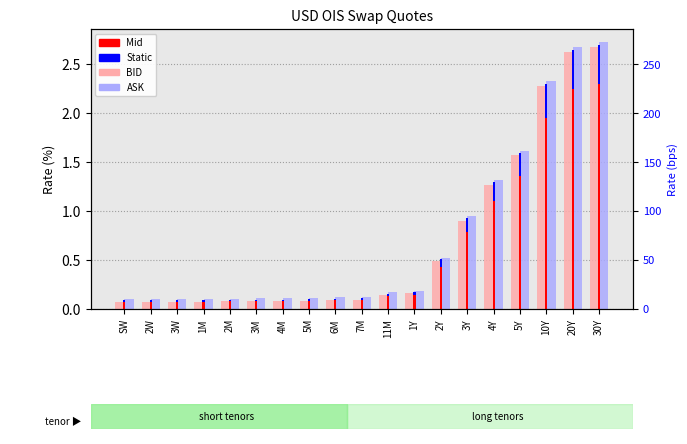

Reading left to right, what are all the values shown in this chart?

BID: 0.1	0.1	0.1	0.1	0.1	0.1	0.1	0.1	0.1	0.1	0.1	0.2	0.5	0.9	1.3	1.6	2.3	2.6	2.7
ASK: 0.1	0.1	0.1	0.1	0.1	0.1	0.1	0.1	0.1	0.1	0.2	0.2	0.5	1.0	1.3	1.6	2.3	2.7	2.7